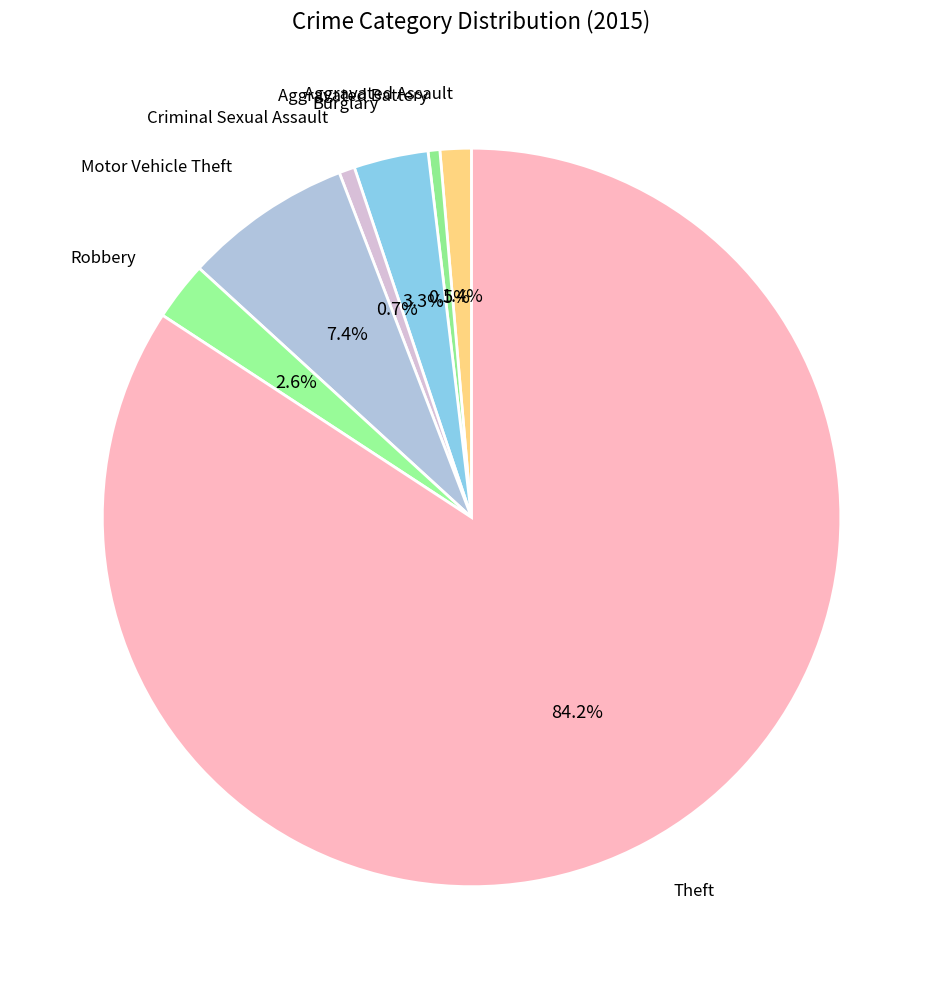

Count the number of slices in the pie.

7